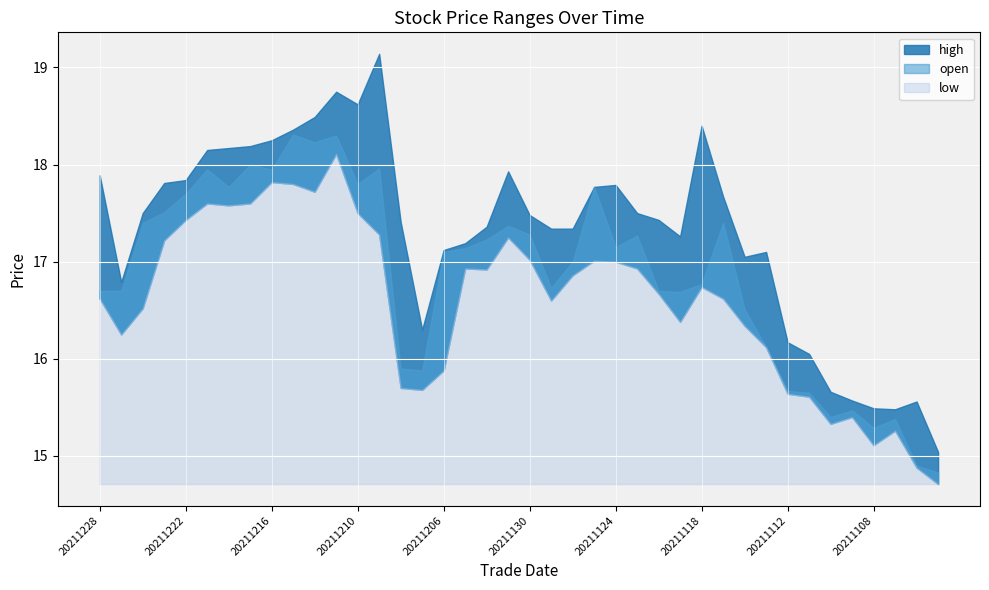

List the series in order of their peak value, lowest first.

low, open, high